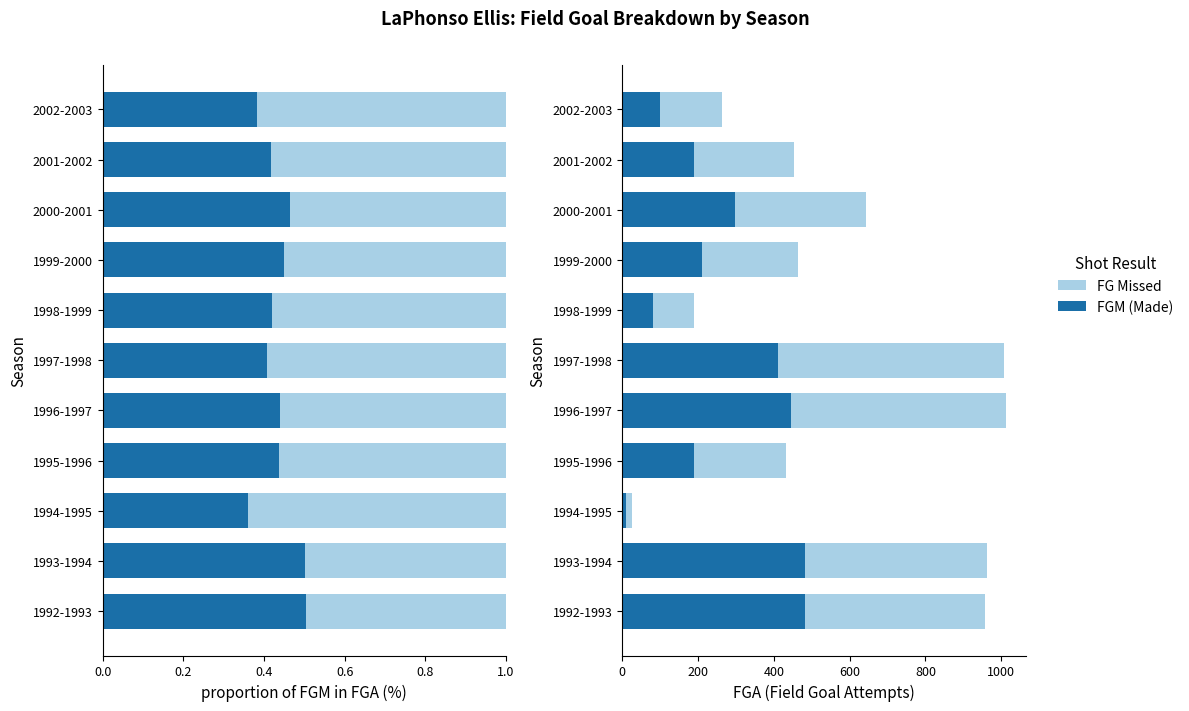

What is the average value of the FG Missed series?

319